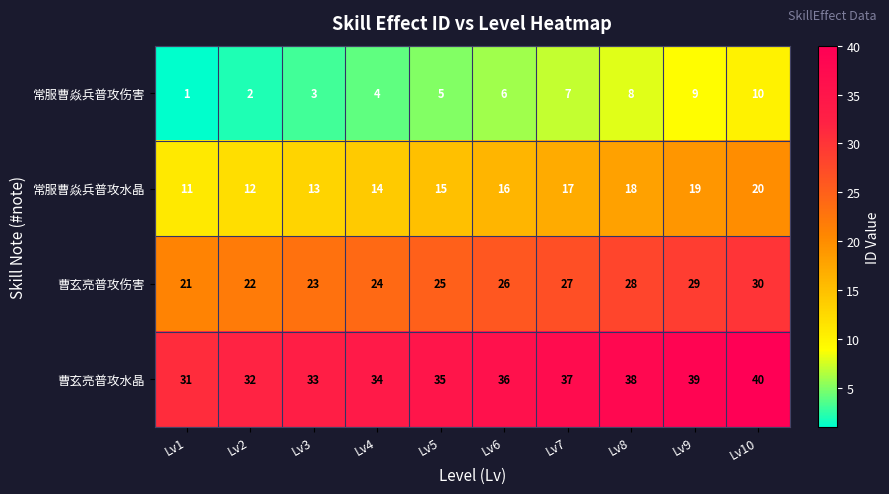

How many 曹玄亮普攻水晶 values are between 33 and 38?

6